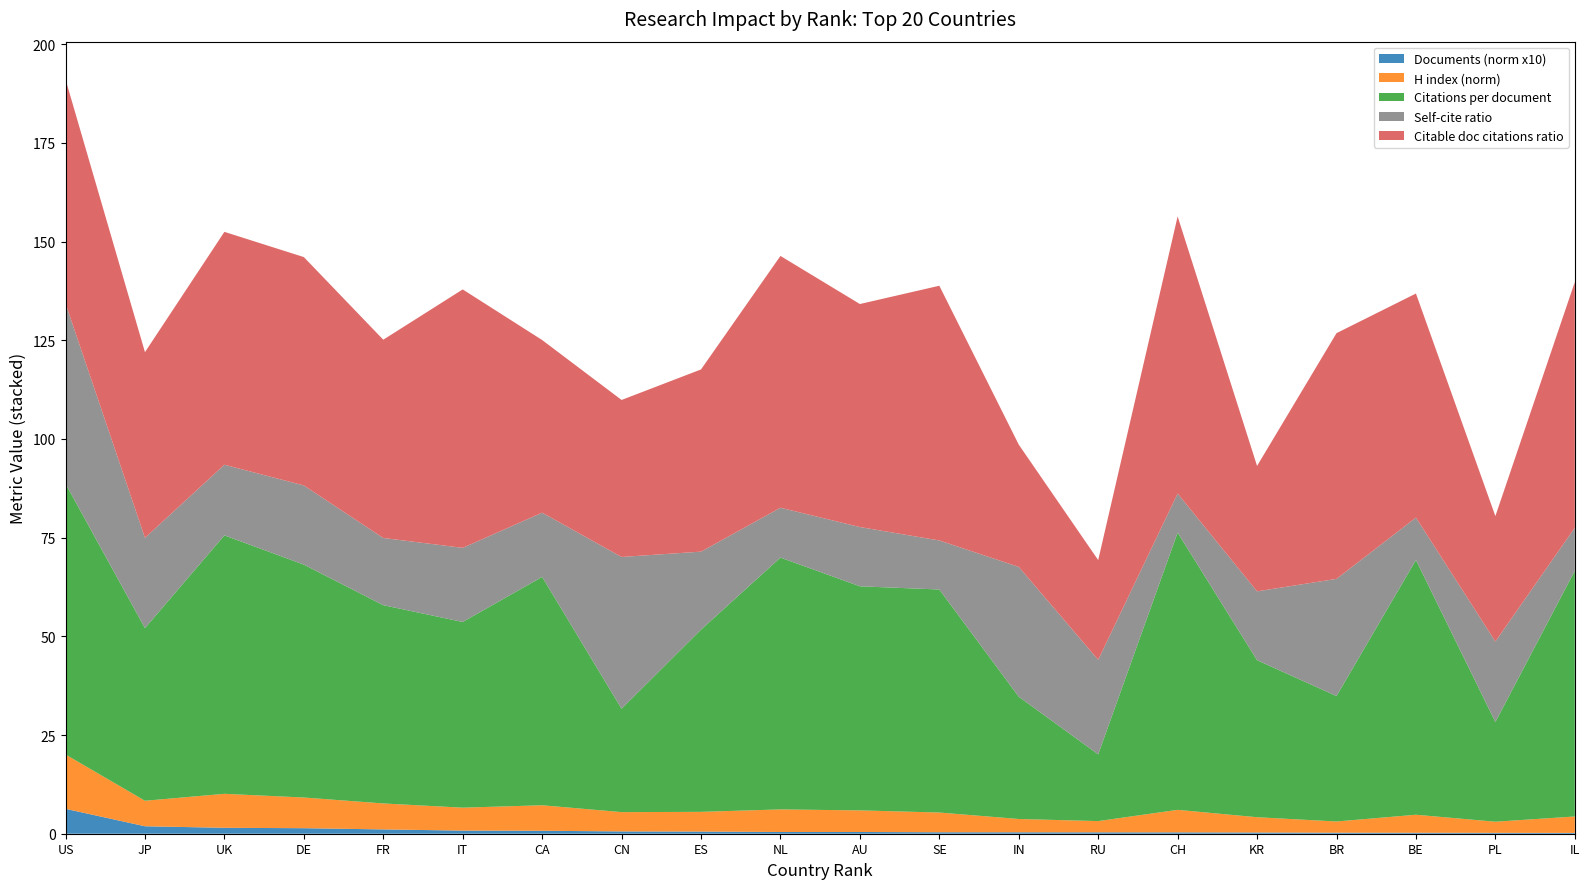

At which category is the sum across all series the highest?

US